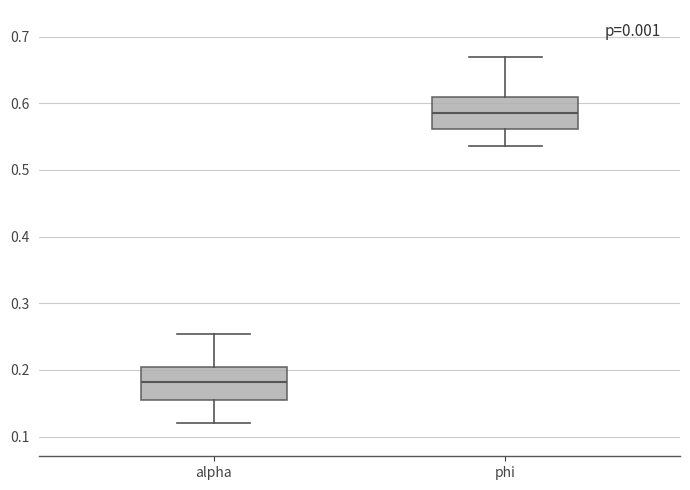

Where does the median line of the box for alpha sit on the y-axis? The values are not printed on the chart, so give them approximately, as read against the axis.

0.18